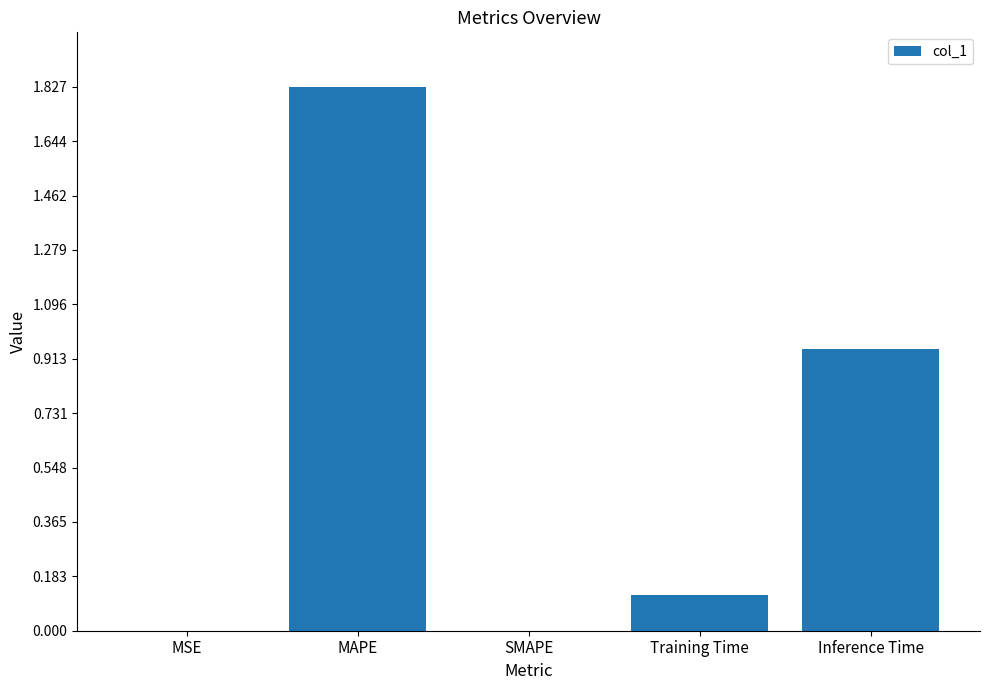

What is the change in value from MAPE to Inference Time?

-0.9